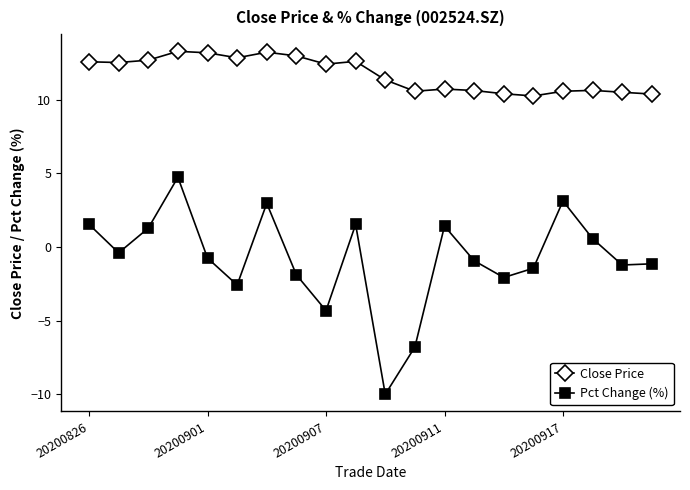

What is the maximum value for Pct Change (%)?

4.7